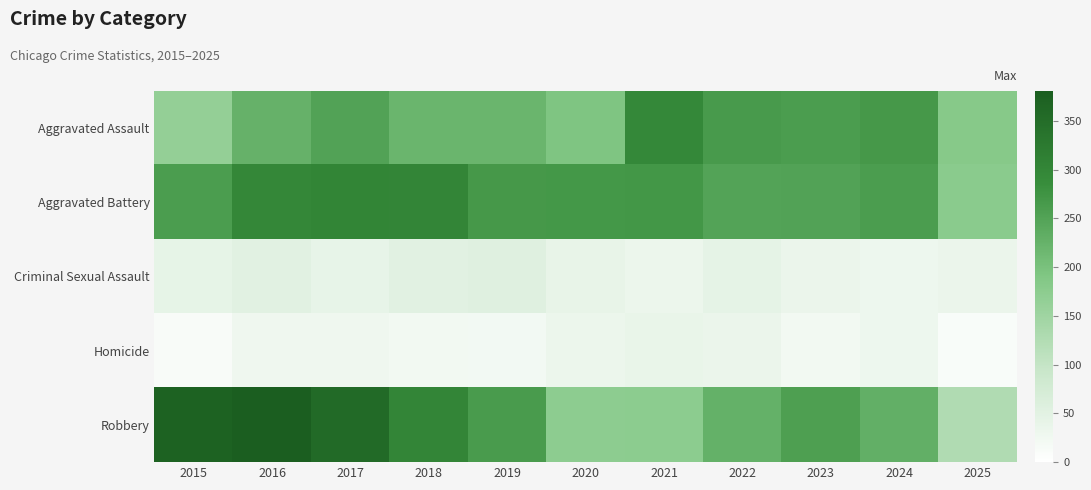

How many data points does each series have?

11